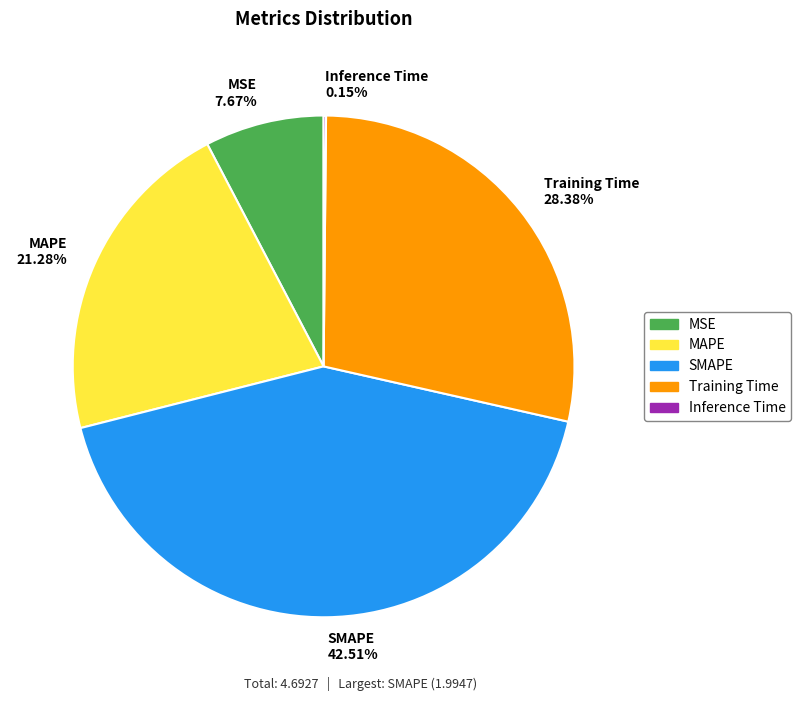

Which slice is the largest?

SMAPE